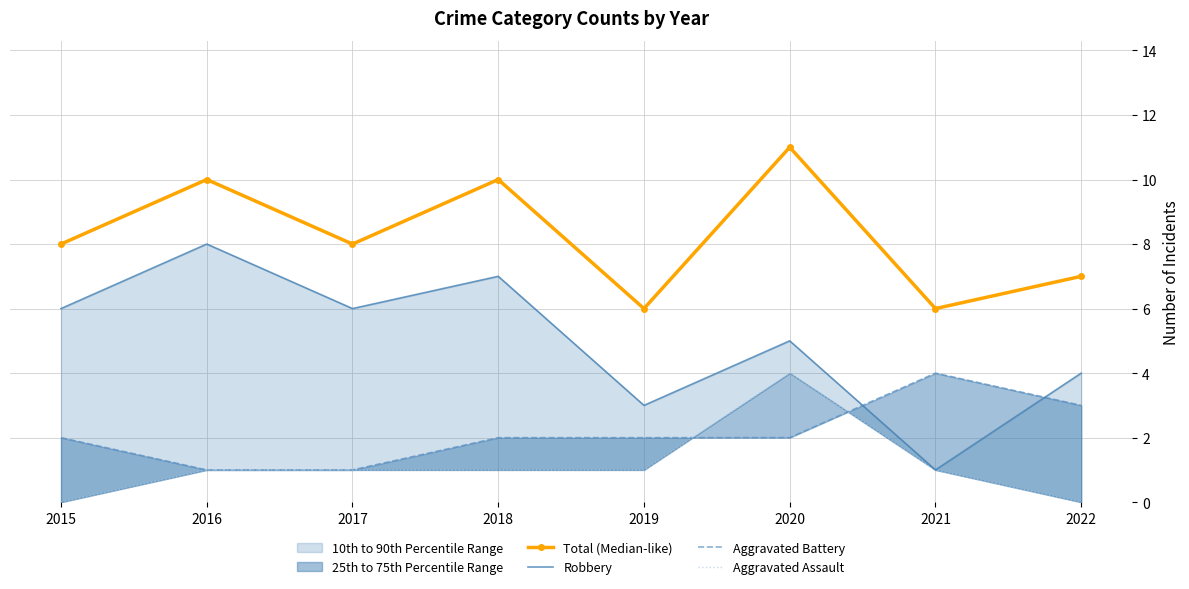

What is the value of the Aggravated Assault point at the 4th from the left?

1